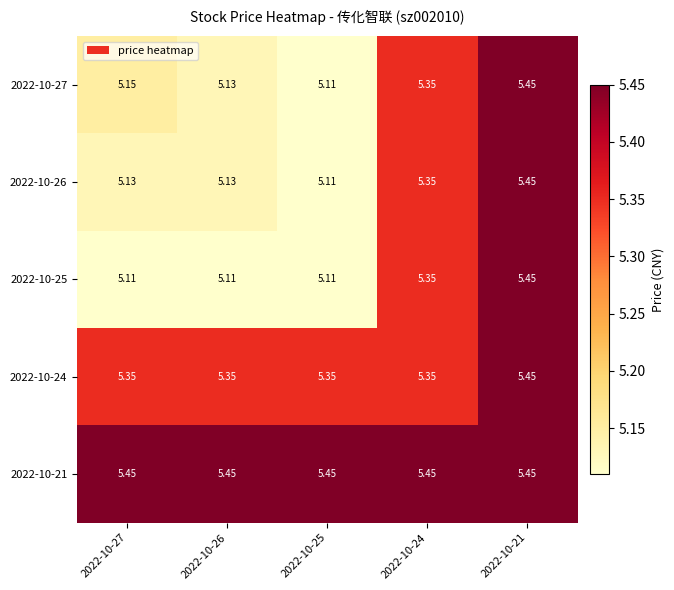

Is the value of 2022-10-27 at 2022-10-27 greater than the value of 2022-10-21 at 2022-10-26?

No